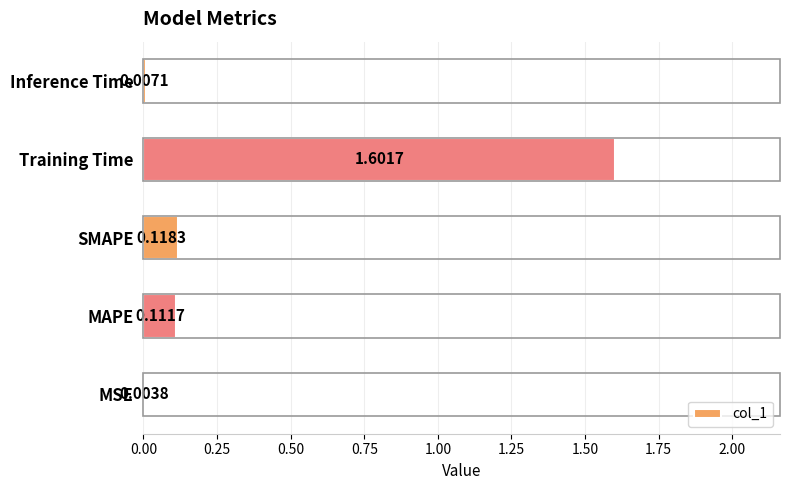

Where is the data nearest to the value 0?

MSE